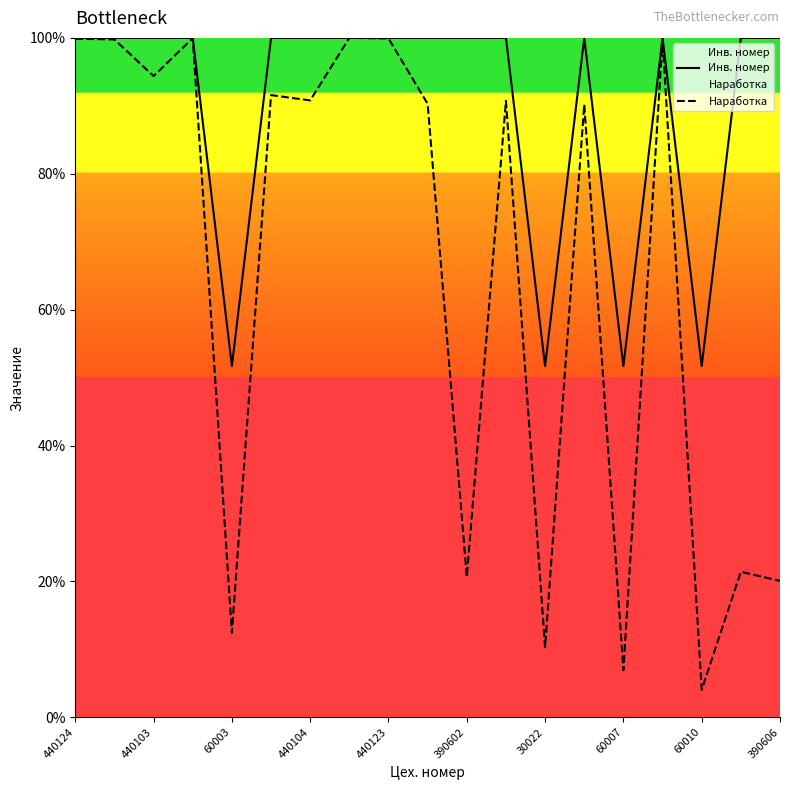

How many lines are shown in the chart?

2